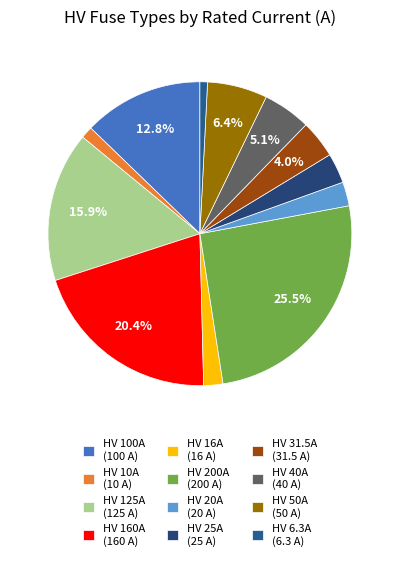

To the nearest percent, what is the difference between the largest and smallest slice percentages?

25%